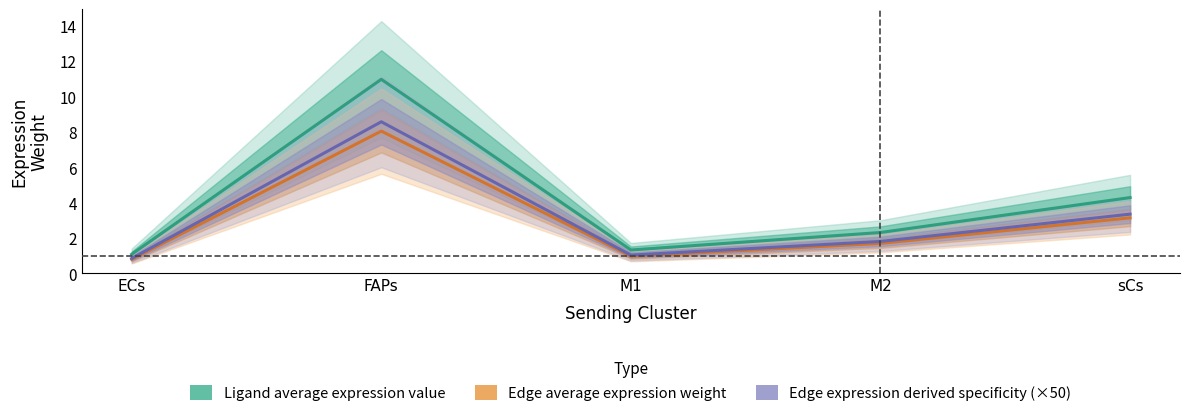

Is it true that Ligand average expression value equals 2.2 at sCs?

False